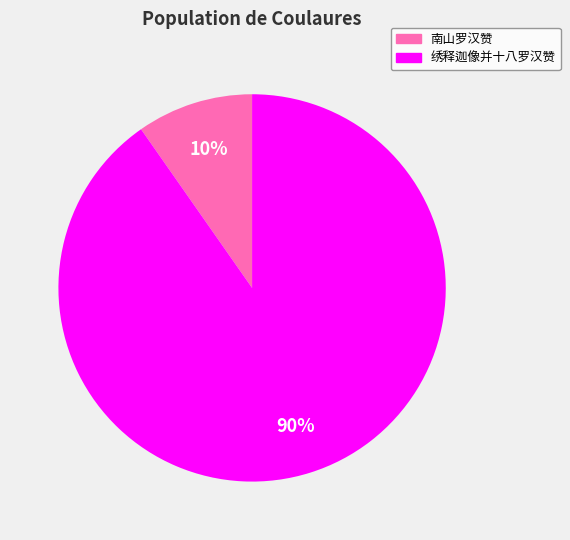

To the nearest percent, what is the average slice percentage?

50%